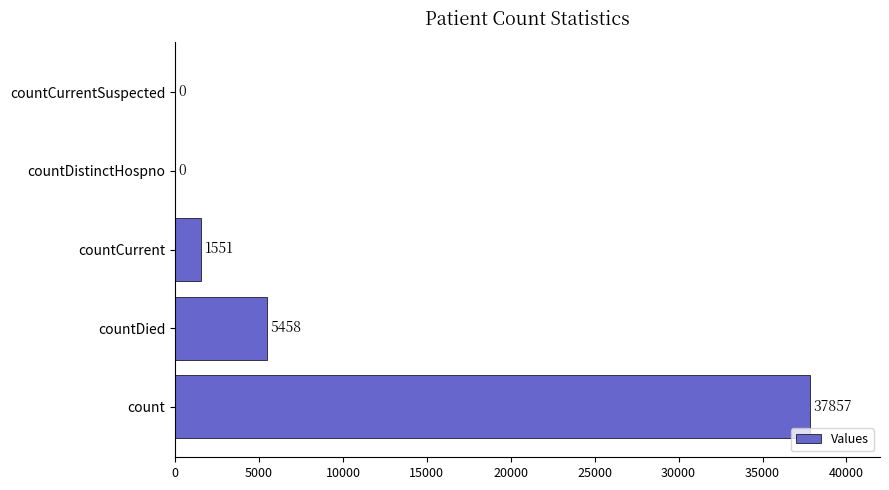

At which label is the value closest to 18928?

countDied